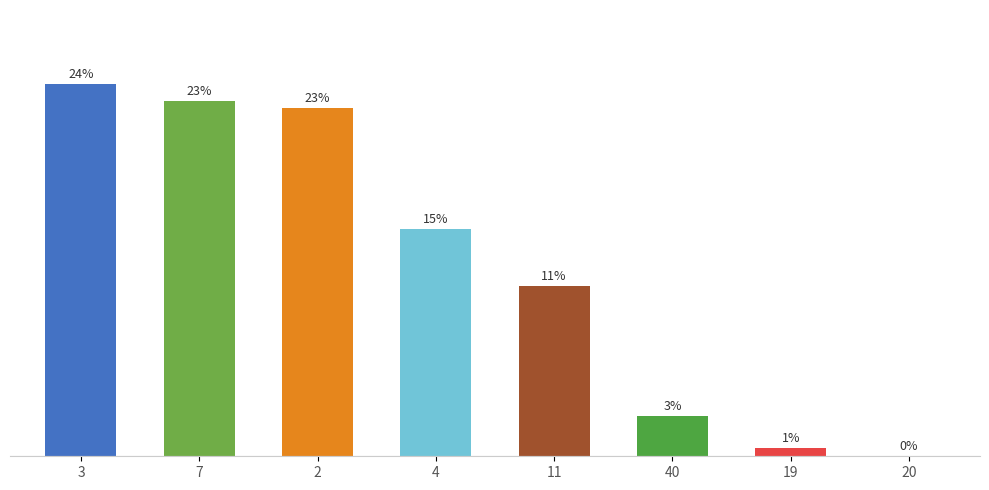

Reading left to right, extract all data points from this chart.

3=95.0	7=90.7	2=89.0	4=58.0	11=43.5	40=10.3	19=2.0	20=0.0